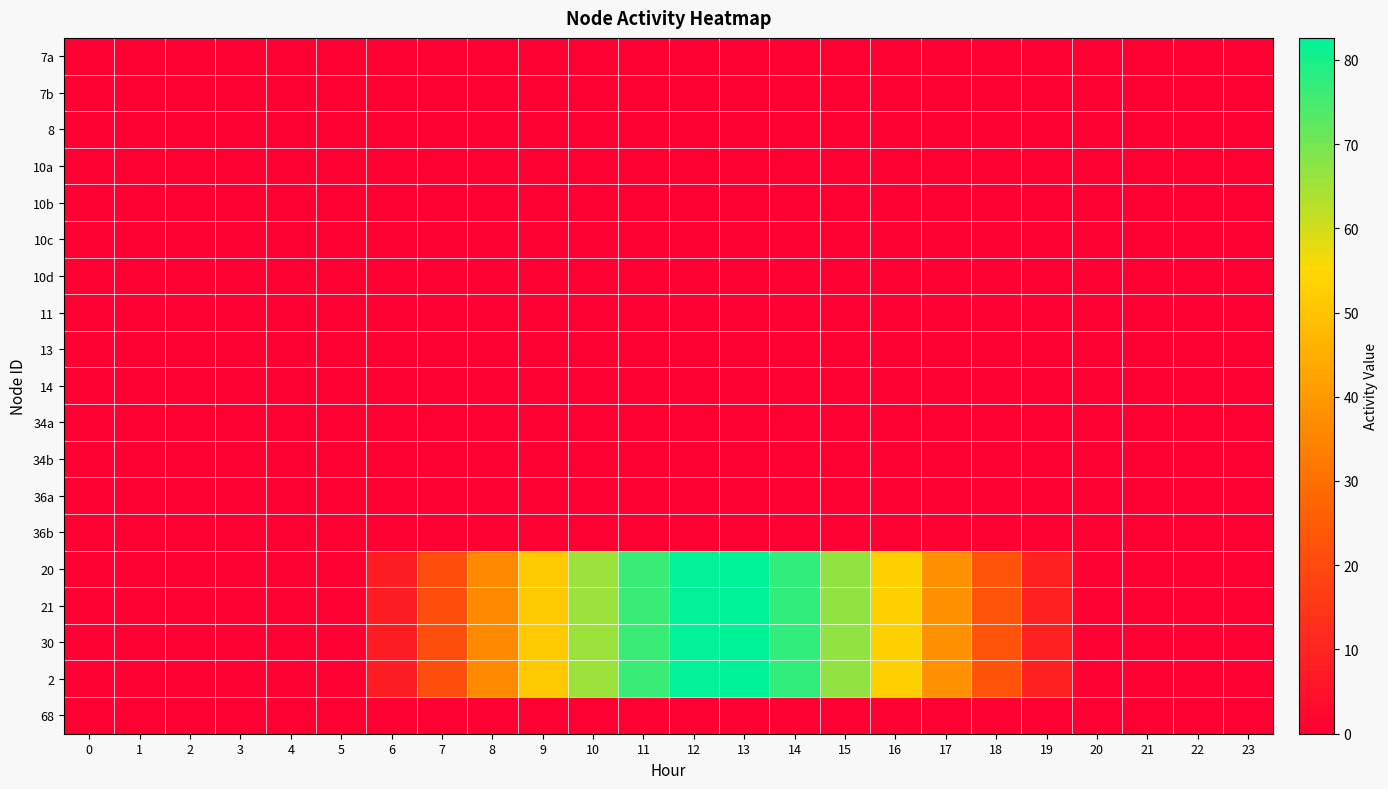

How many categories are shown in the chart?

24